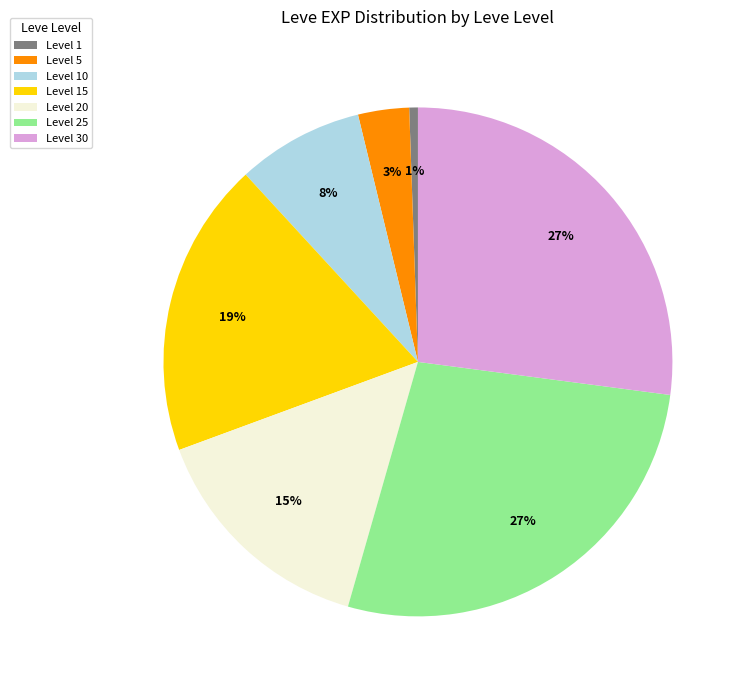

To the nearest percent, what is the average slice percentage?

14%